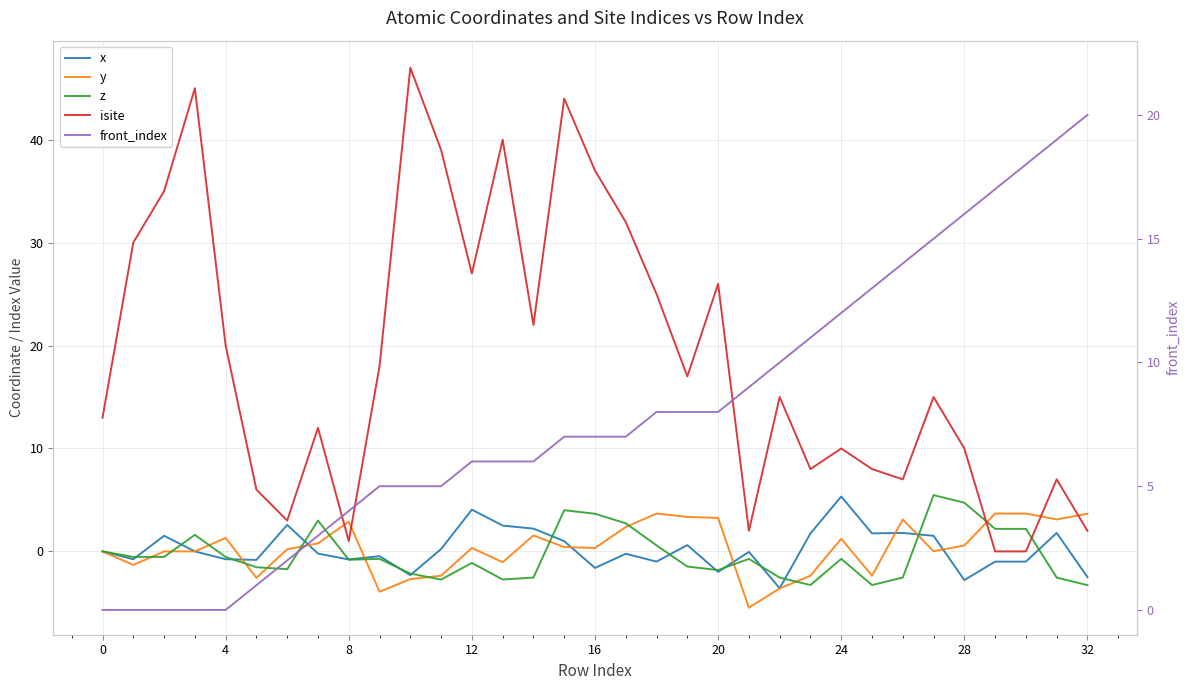

Reading right to left, extract all data points from this chart.

x: -2.5	1.8	-1.0	-1.0	-2.8	1.5	1.8	1.8	5.3	1.8	-3.6	-0.0	-2.0	0.6	-1.0	-0.2	-1.6	1.0	2.2	2.5	4.1	0.2	-2.3	-0.5	-0.8	-0.2	2.6	-0.8	-0.8	0.0	1.5	-0.8	0.0
y: 3.7	3.1	3.7	3.7	0.6	0.0	3.1	-2.4	1.2	-2.4	-3.6	-5.5	3.3	3.3	3.7	2.4	0.3	0.4	1.6	-1.0	0.3	-2.4	-2.7	-3.9	2.9	0.8	0.2	-2.6	1.3	0.0	-0.0	-1.3	0.0
z: -3.3	-2.5	2.2	2.2	4.7	5.5	-2.5	-3.3	-0.7	-3.3	-2.5	-0.7	-1.8	-1.5	0.6	2.7	3.7	4.0	-2.5	-2.7	-1.1	-2.7	-2.1	-0.7	-0.8	3.0	-1.7	-1.5	-0.5	1.6	-0.5	-0.5	0.0
isite: 2.0	7.0	0.0	0.0	10.0	15.0	7.0	8.0	10.0	8.0	15.0	2.0	26.0	17.0	25.0	32.0	37.0	44.0	22.0	40.0	27.0	39.0	47.0	18.0	1.0	12.0	3.0	6.0	20.0	45.0	35.0	30.0	13.0
front_index: 20.0	19.0	18.0	17.0	16.0	15.0	14.0	13.0	12.0	11.0	10.0	9.0	8.0	8.0	8.0	7.0	7.0	7.0	6.0	6.0	6.0	5.0	5.0	5.0	4.0	3.0	2.0	1.0	0.0	0.0	0.0	0.0	0.0